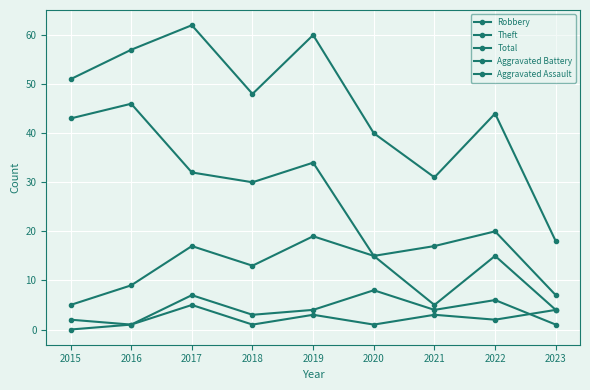

Which series changed the most between 2016 and 2023?

Theft